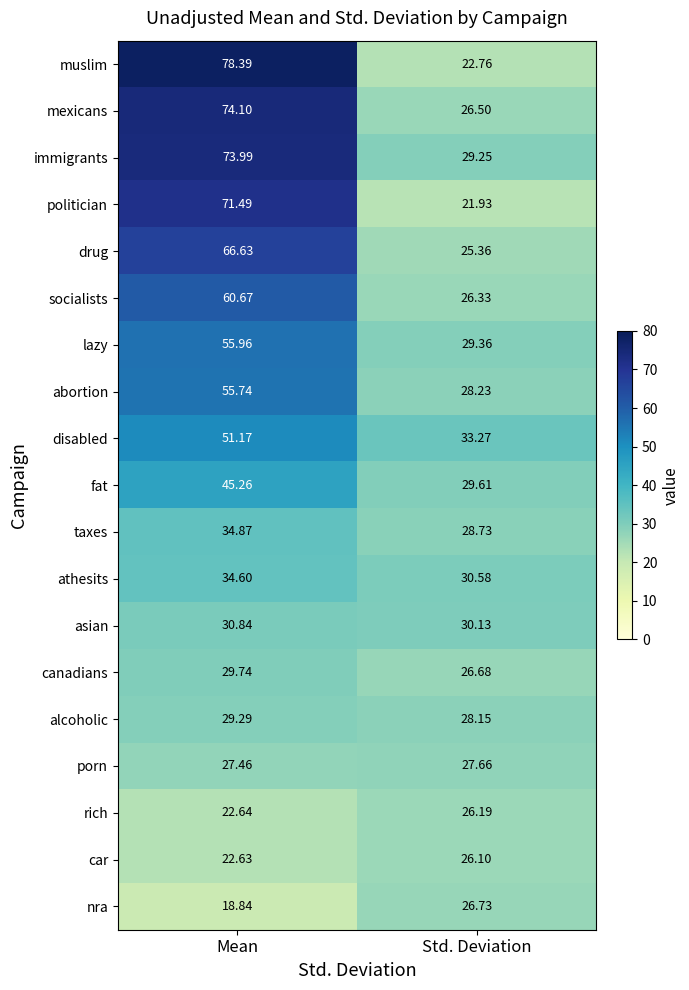

How many series are shown in this chart?

19